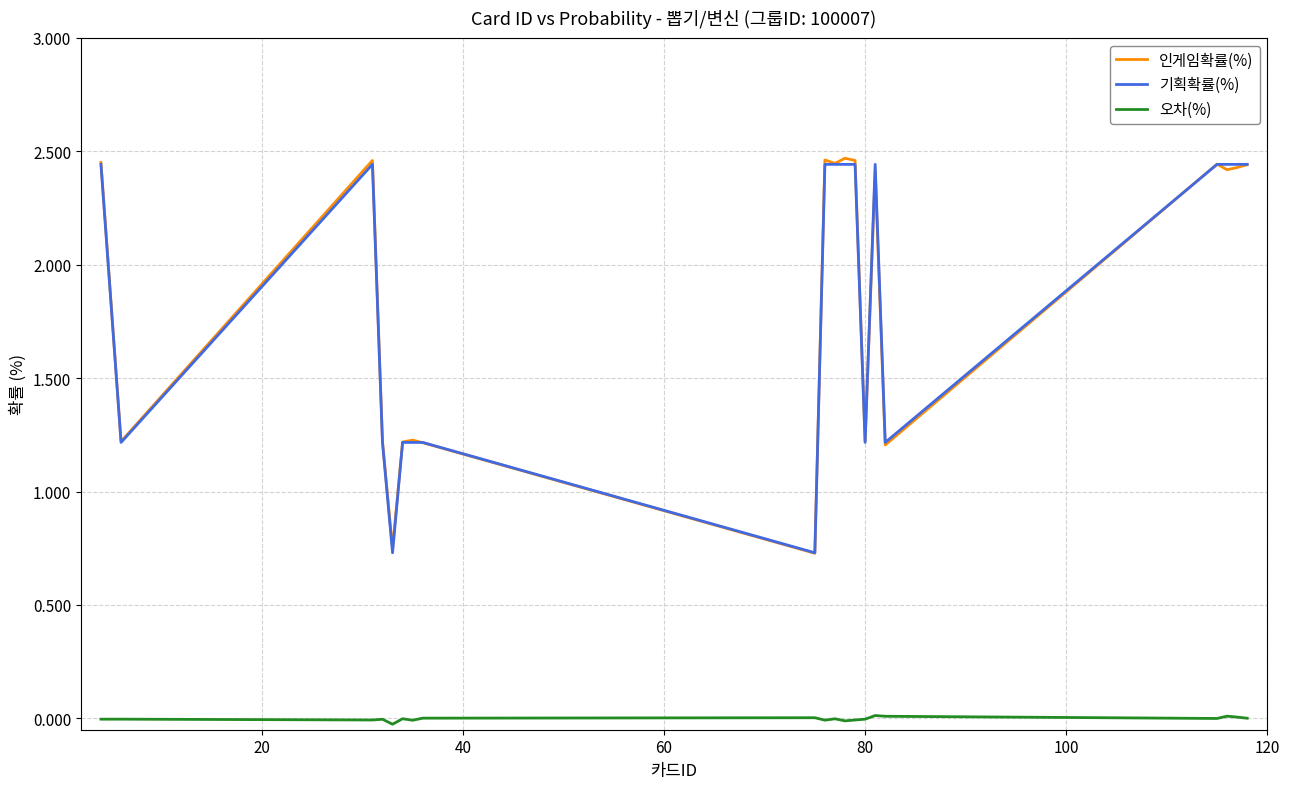

How many values in the 인게임확률(%) series exceed 2?

11